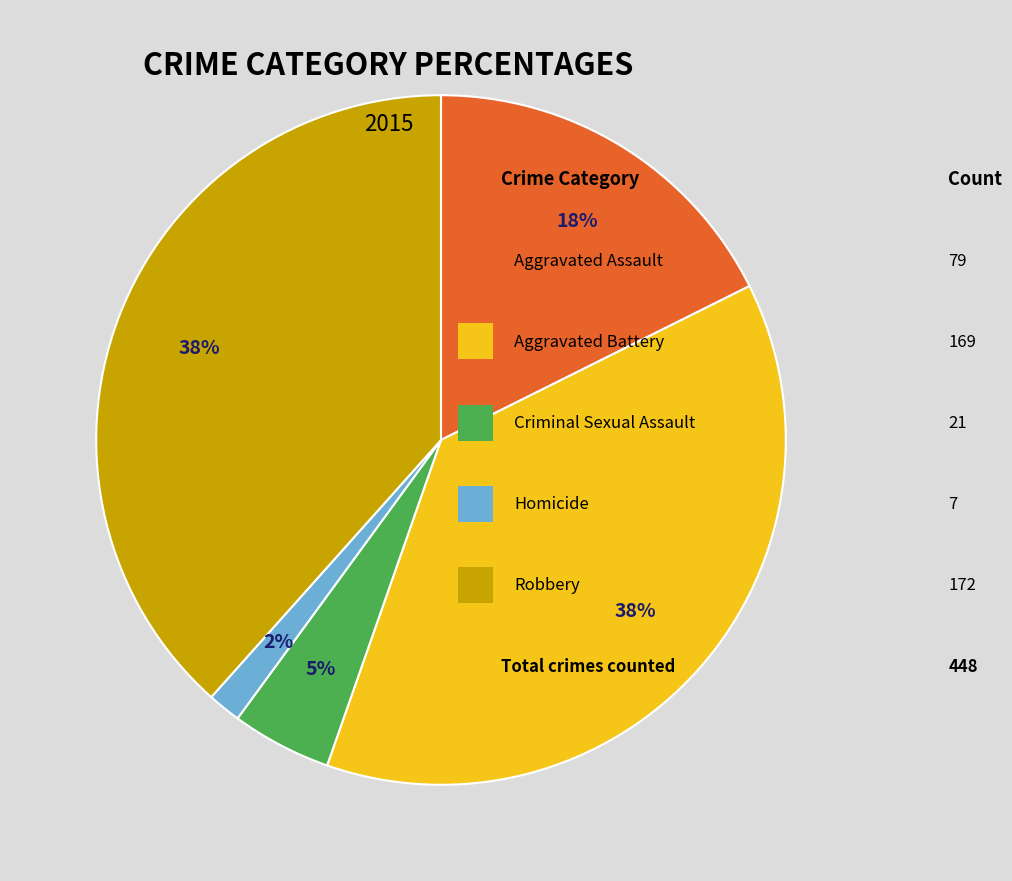

Is there any slice that represents more than half of the pie?

No